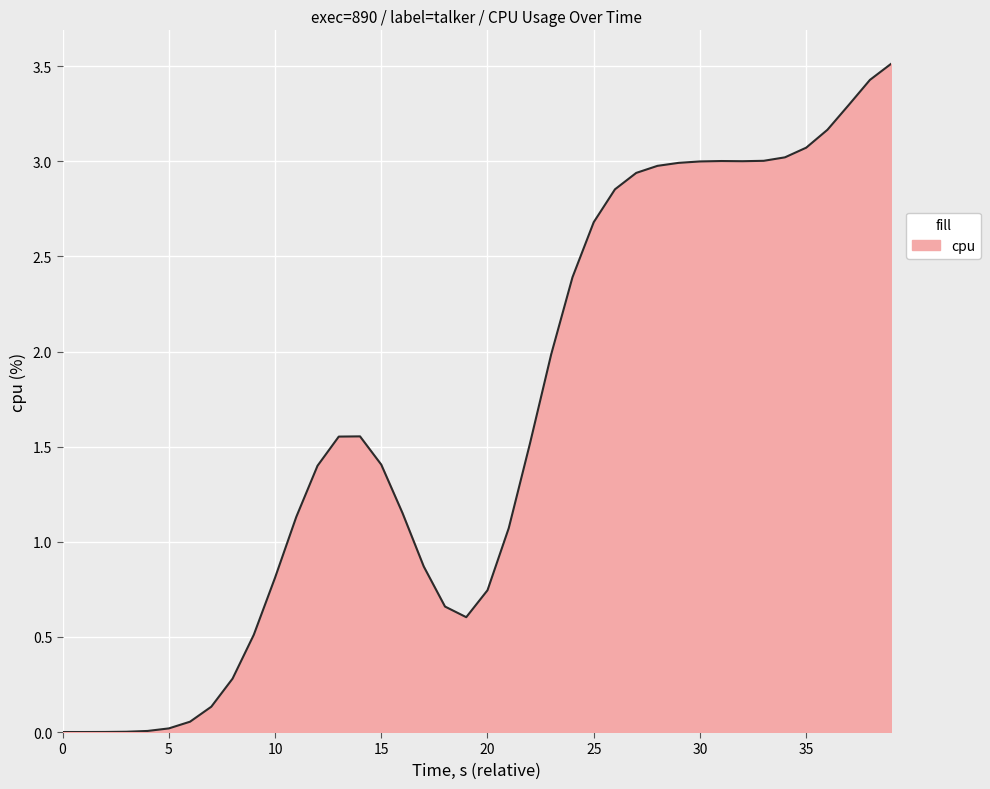

What is the greatest value displayed?

3.5